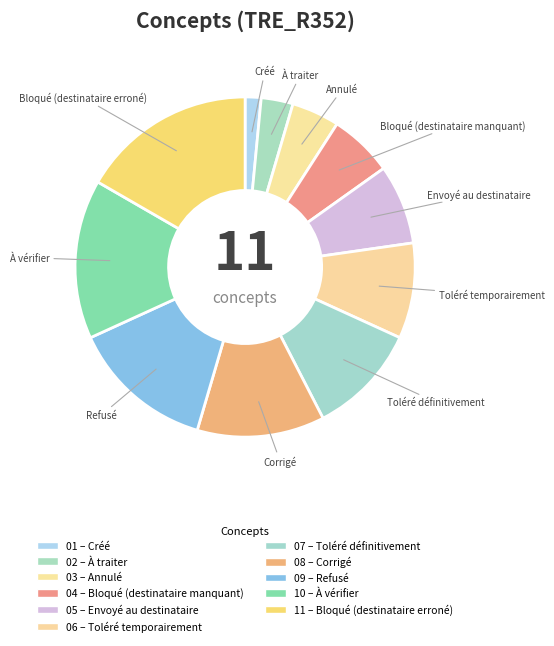

Count the number of slices in the pie.

11